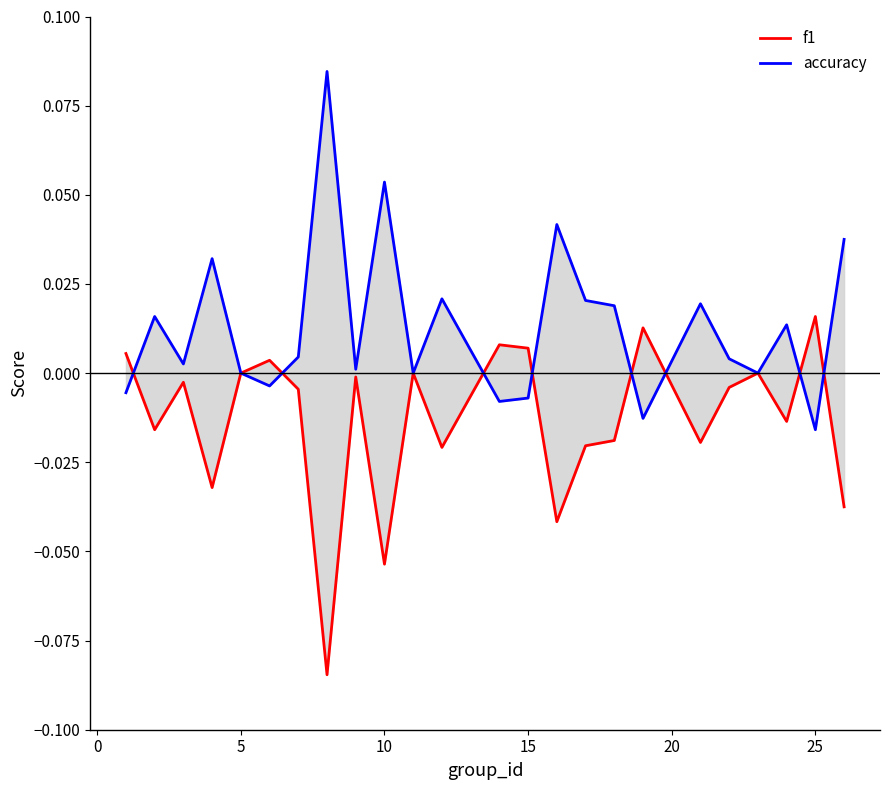

At which label is accuracy closest to 0?

5